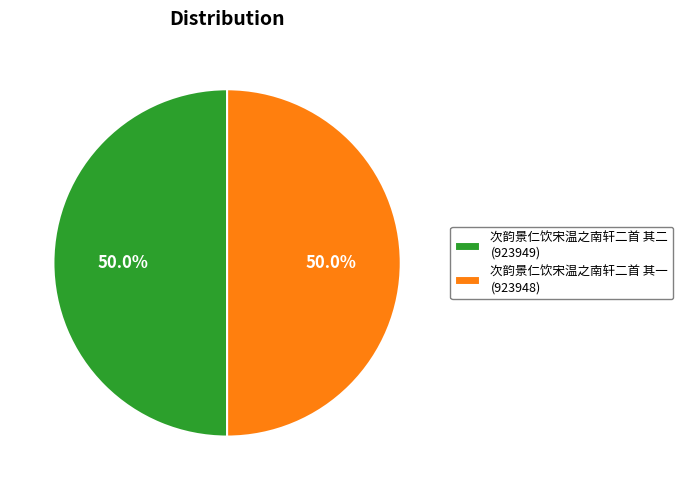

To the nearest percent, what portion does 次韵景仁饮宋温之南轩二首 其一 represent?

50%